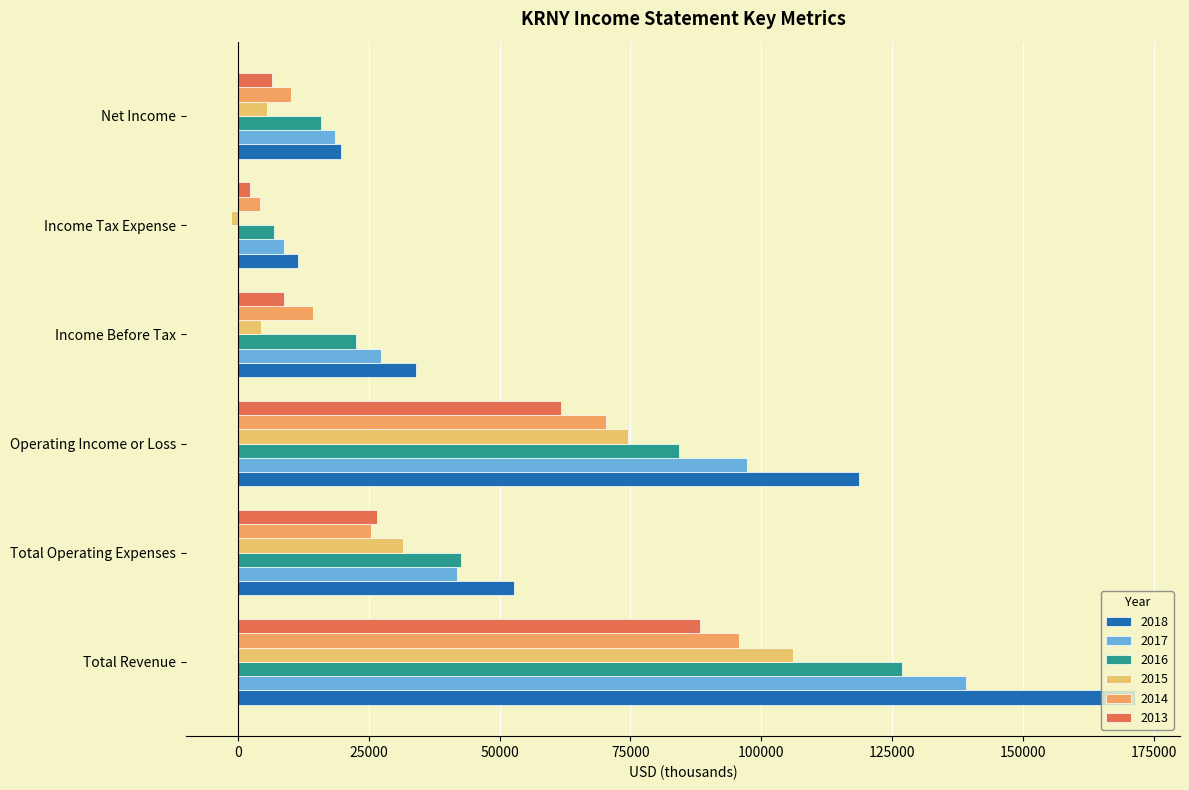

At which label does 2017 reach its minimum?

Income Tax Expense